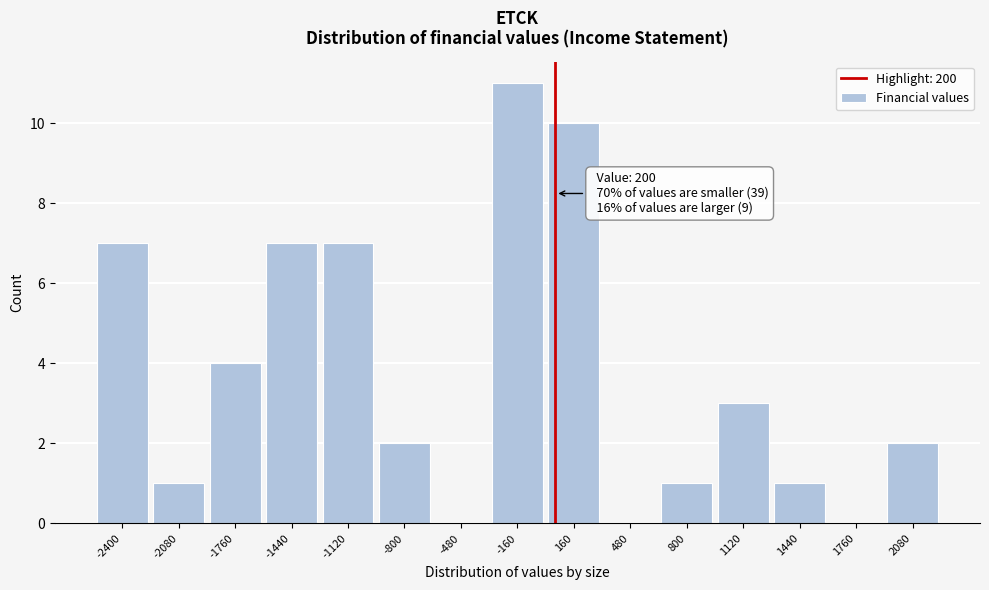

Reading left to right, what are all the values shown in this chart?

-2400=7	-2080=1	-1760=4	-1440=7	-1120=7	-800=2	-480=0	-160=11	160=10	480=0	800=1	1120=3	1440=1	1760=0	2080=2